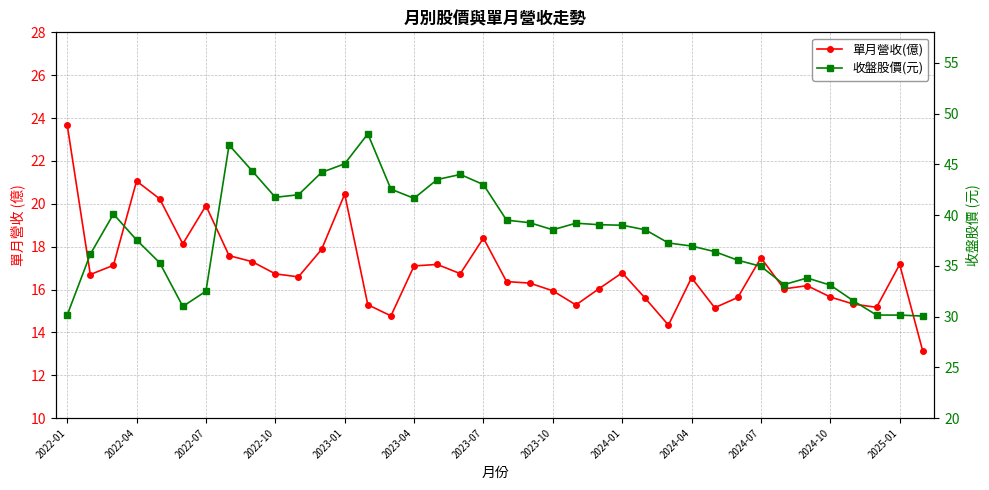

Is the value of 單月營收(億) at 37 greater than the value of 收盤股價(元) at 2023-10?

No